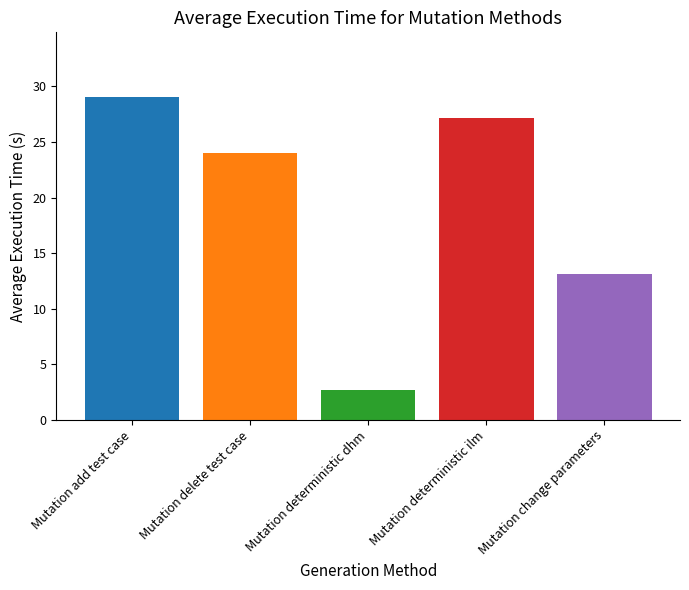

Is it true that the value at Mutation deterministic ilm is 40.3?

False